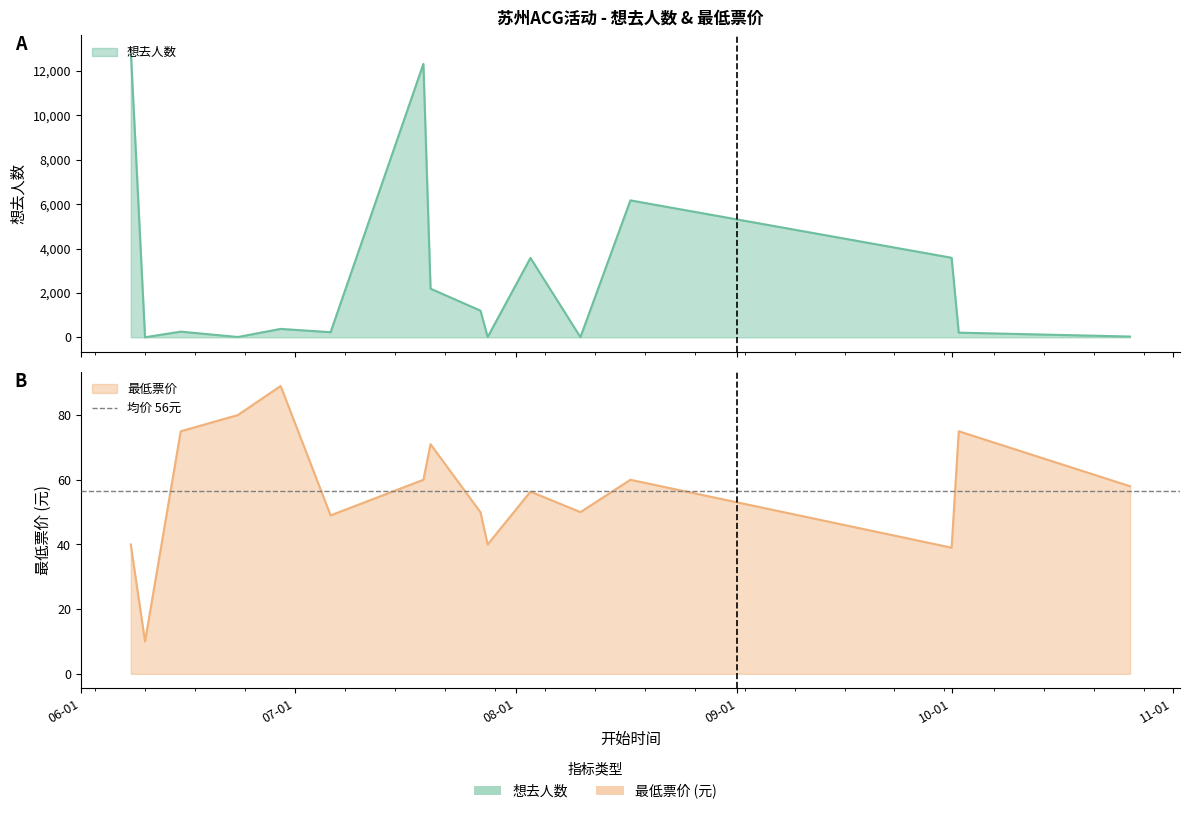

True or false: 最低票价 has a value of 39.9 at 2024-07-27.

True